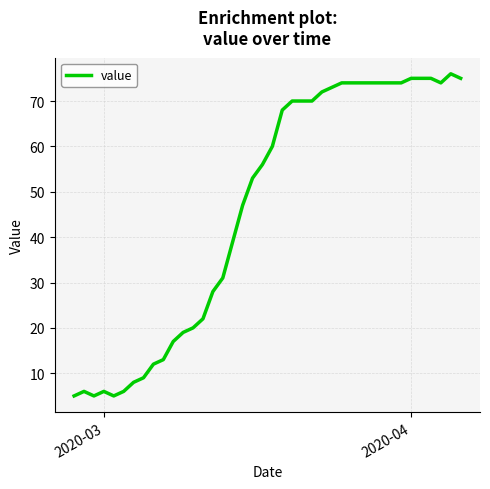

What is the greatest value displayed?

76